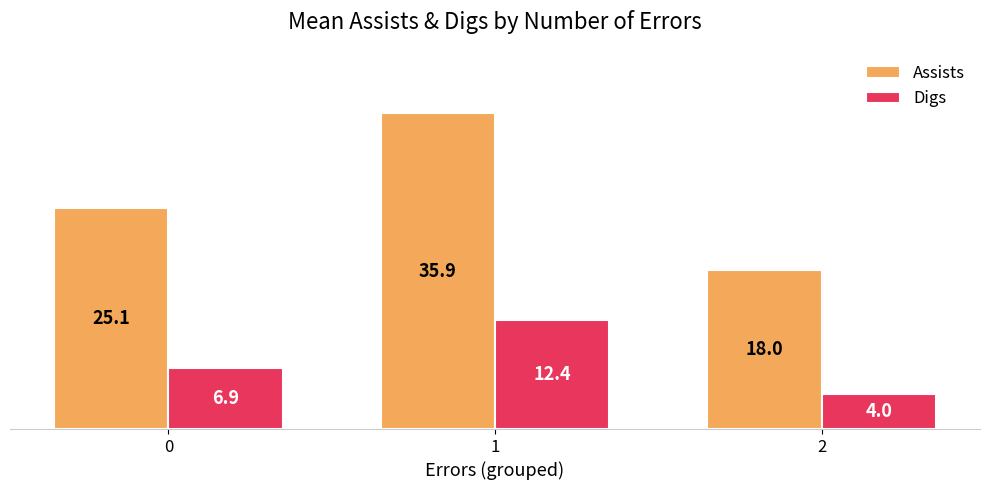

How many bars are there in total?

6